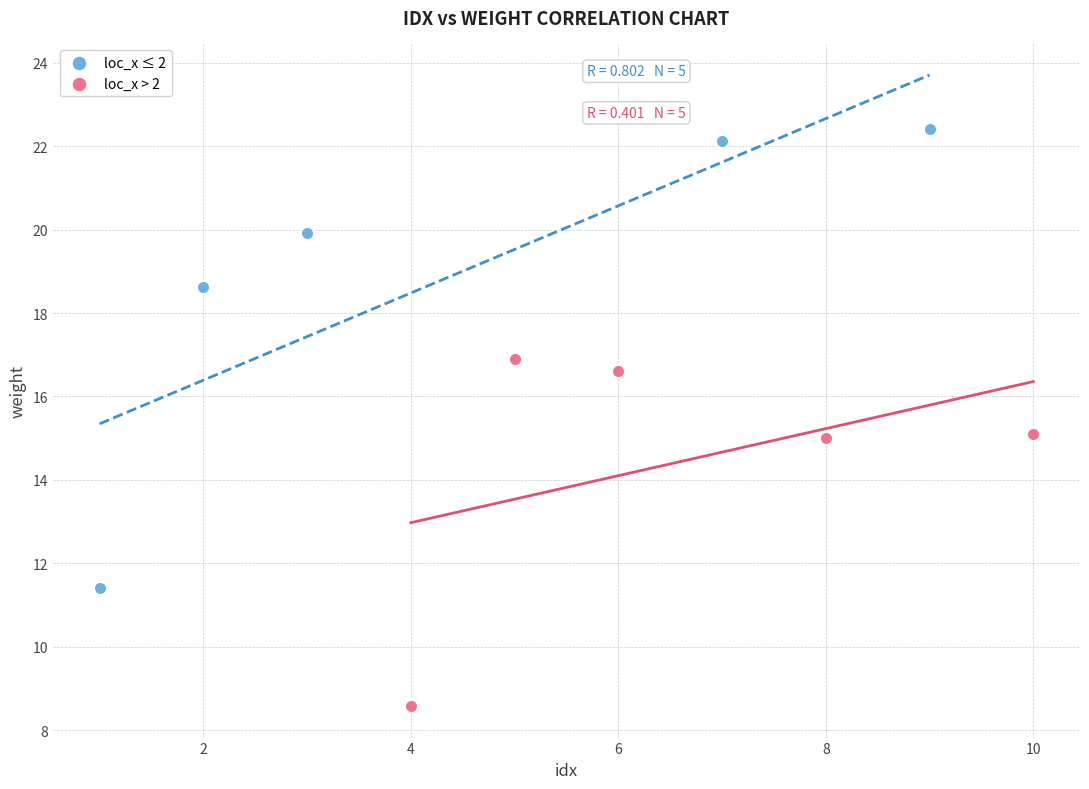

Which series has the widest spread of Y values?

loc_x ≤ 2